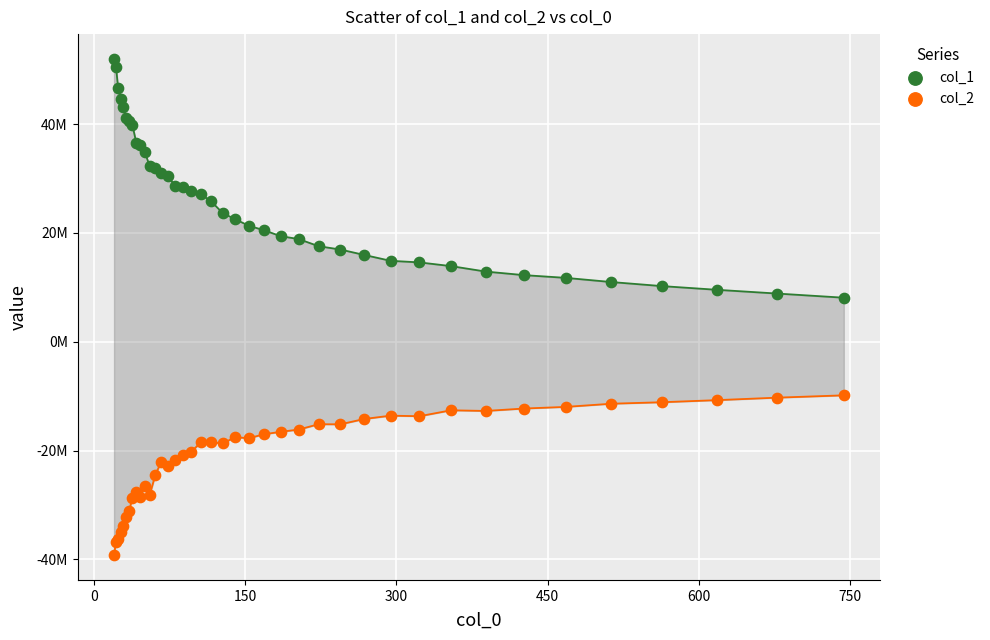

Which series reaches the maximum Y coordinate?

col_1